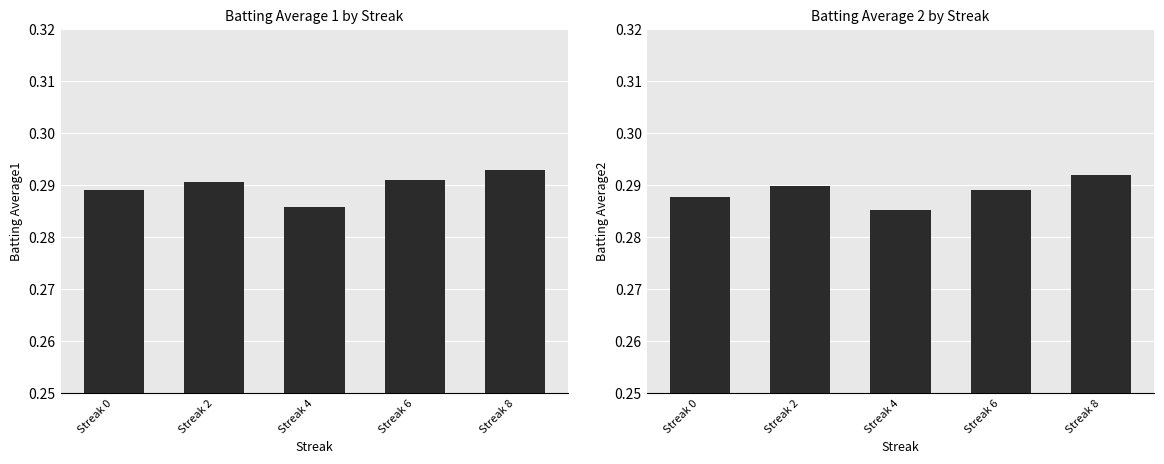

What is the value of the Batting Average1 bar at the 5th from the left?

0.3